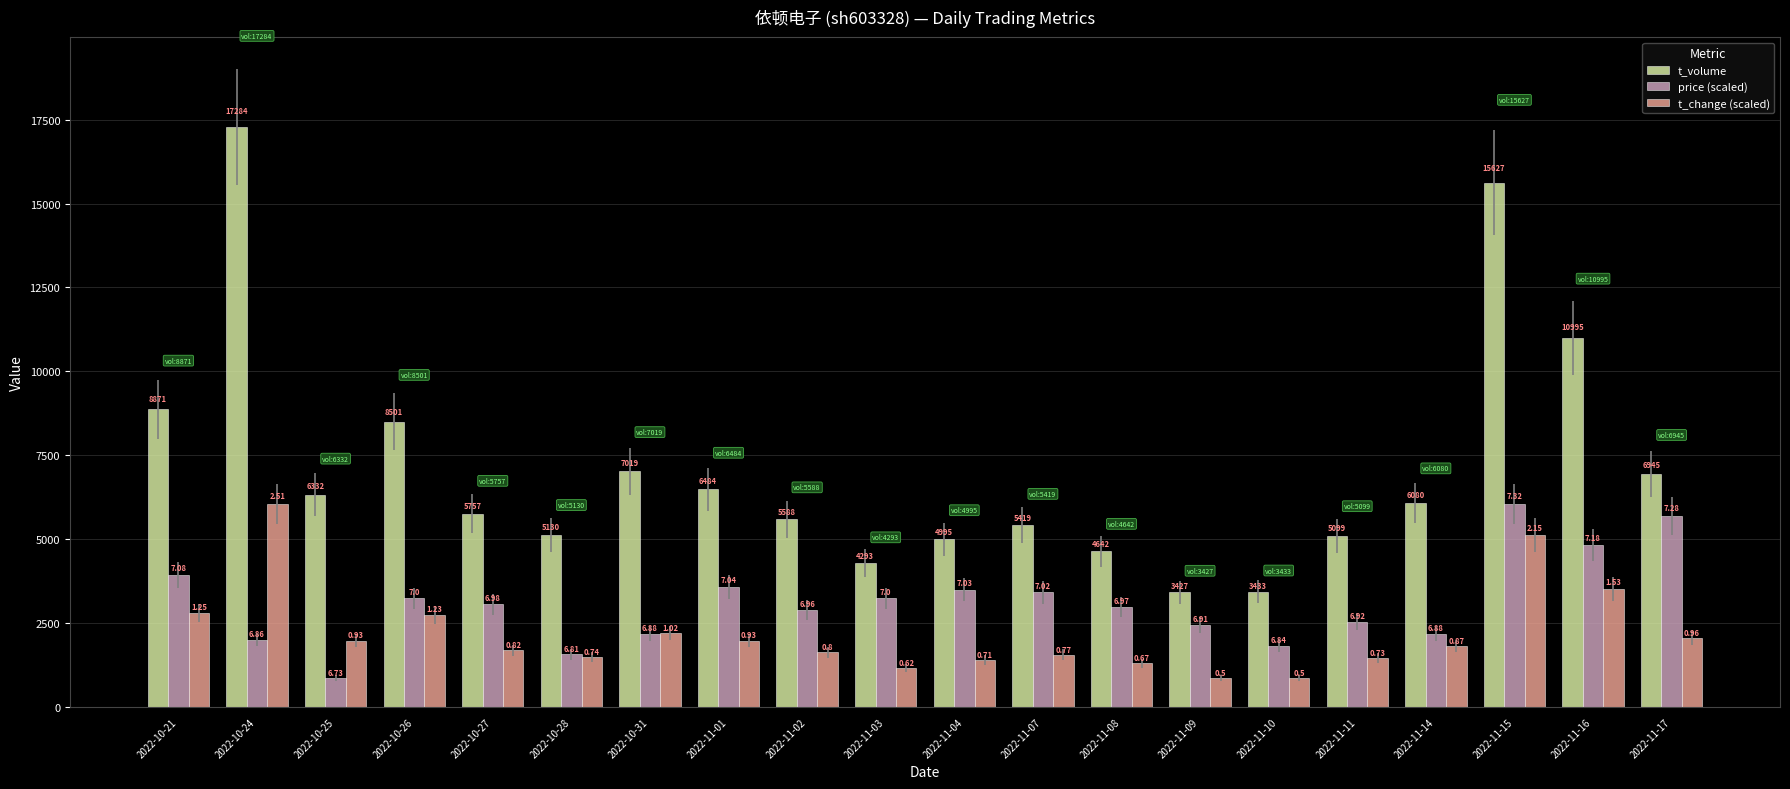

Between 2022-10-27 and 2022-10-28, which is larger?

2022-10-27